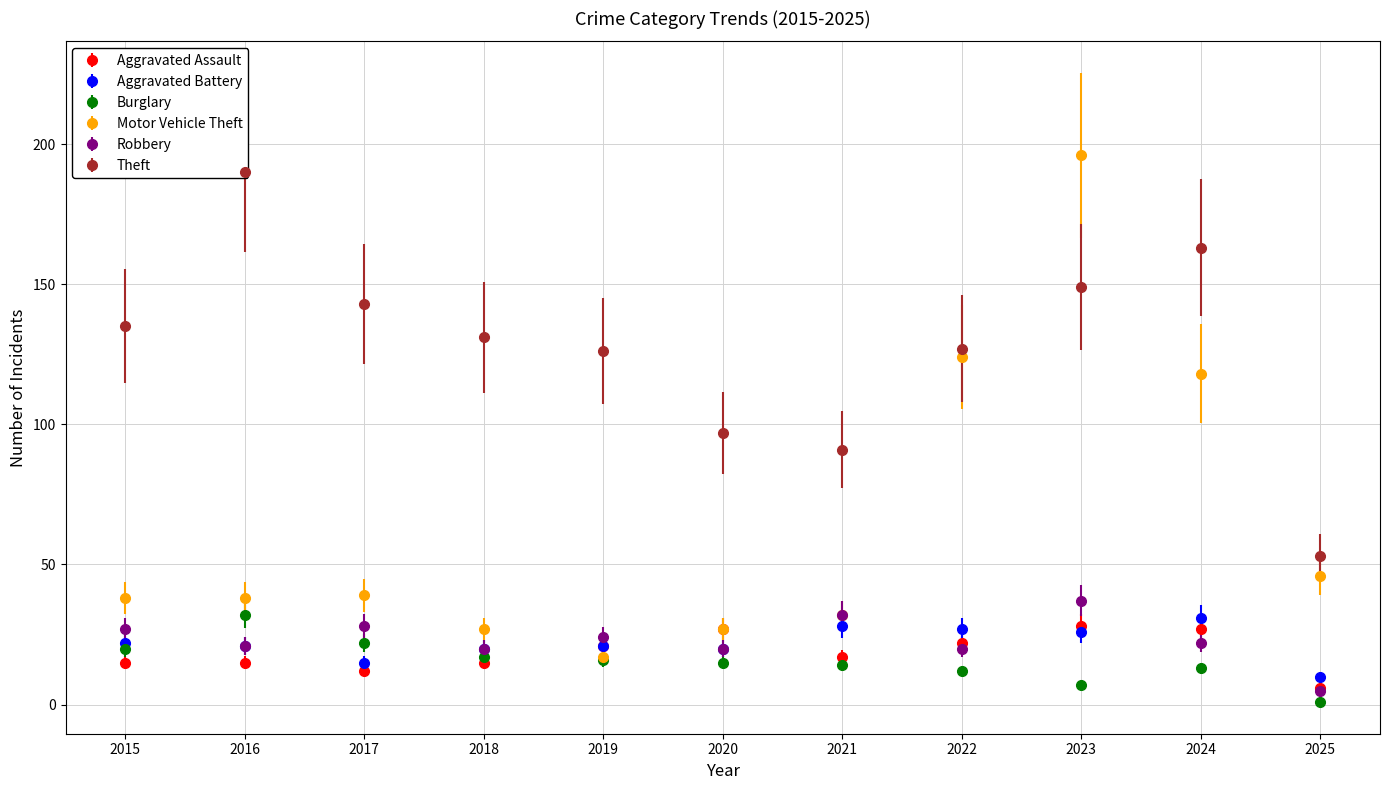

What is the sum of the Motor Vehicle Theft values at 2016 and 2024?

156